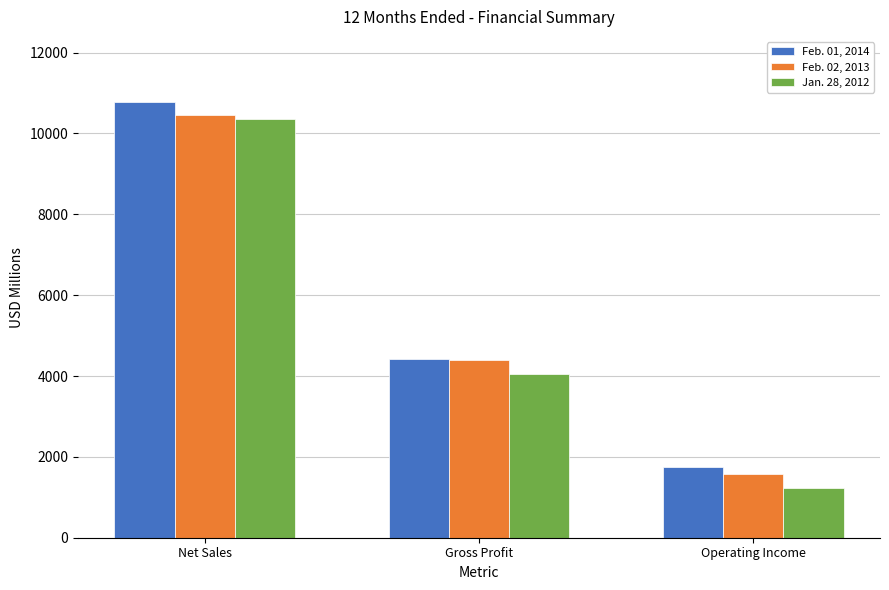

What is the minimum value for Jan. 28, 2012?

1238